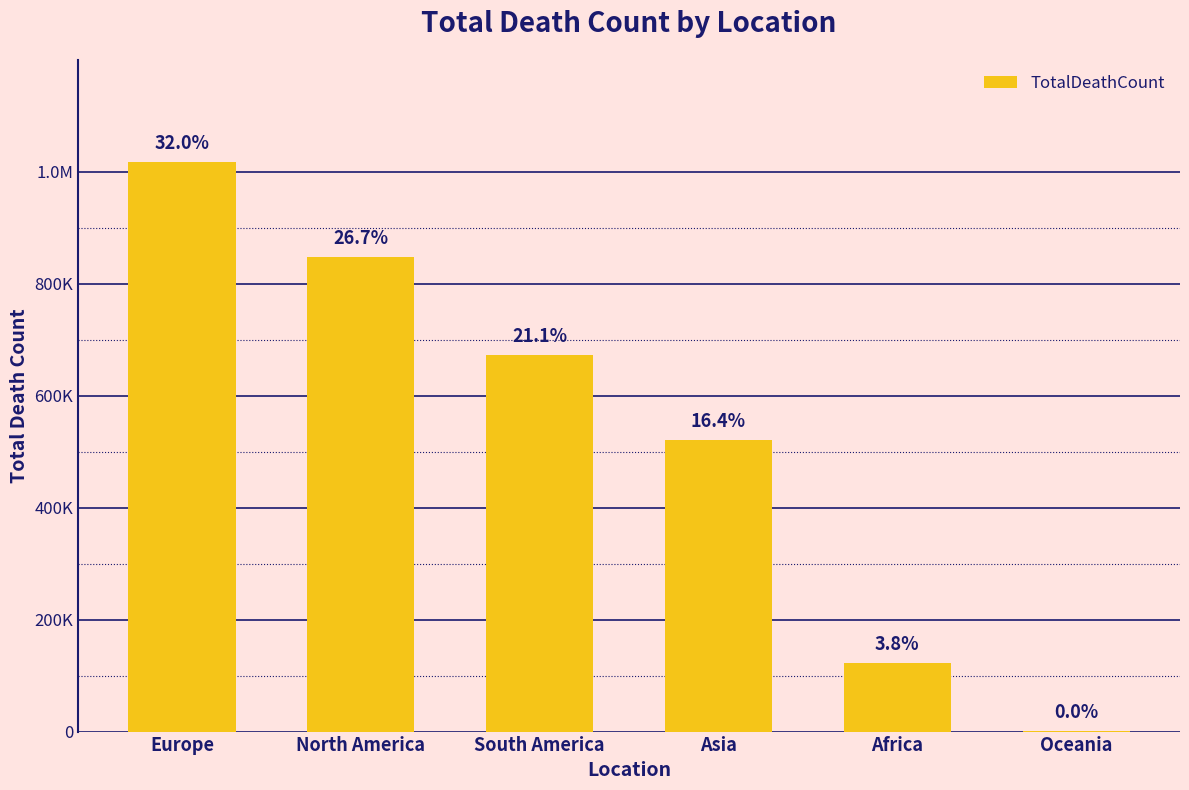

The chart shows a value of 948691 at South America. True or false?

False